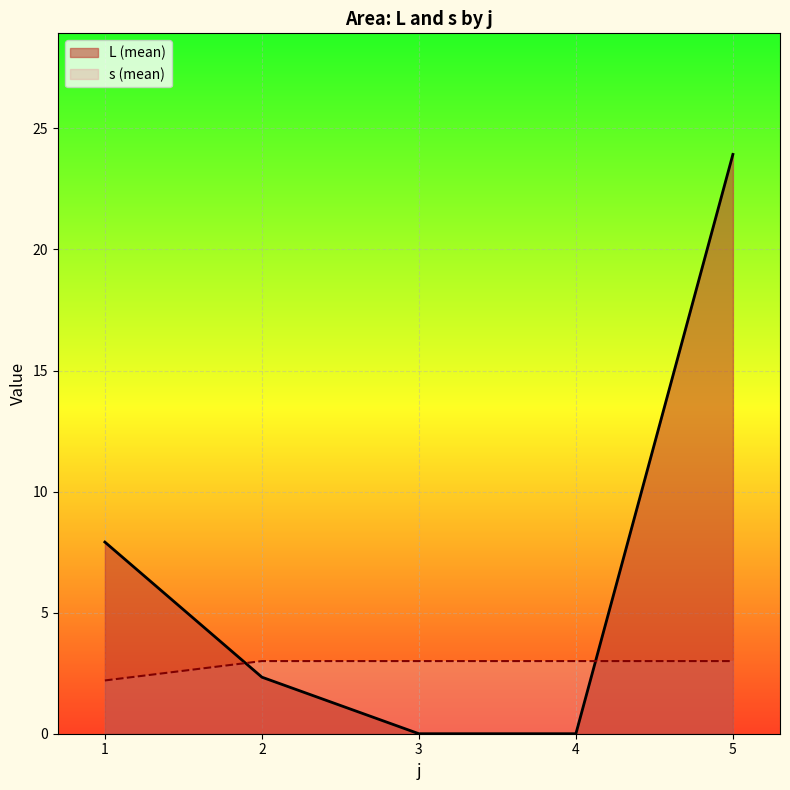

List the series in order of their overall mean, lowest first.

s (mean), L (mean)